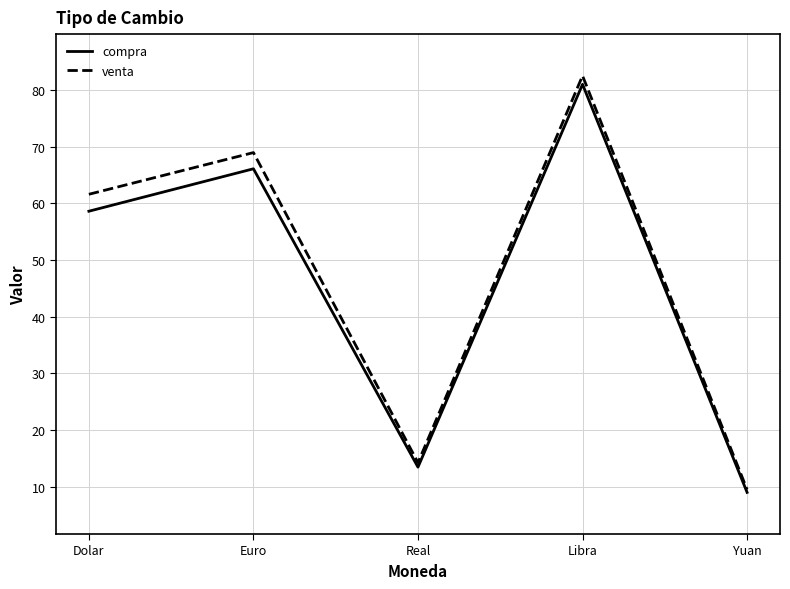

At how many categories does at least one series exceed 38?

3